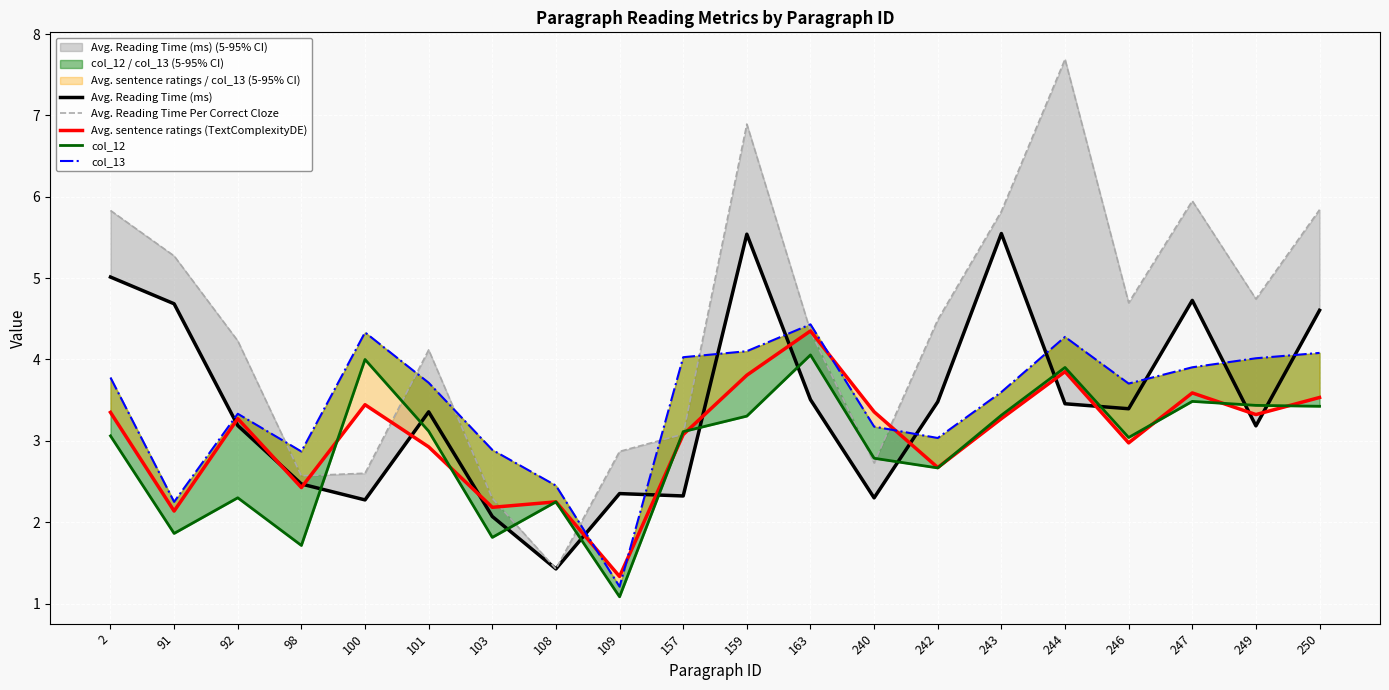

Which series has the widest spread of values?

Avg. Reading Time Per Correct Cloze